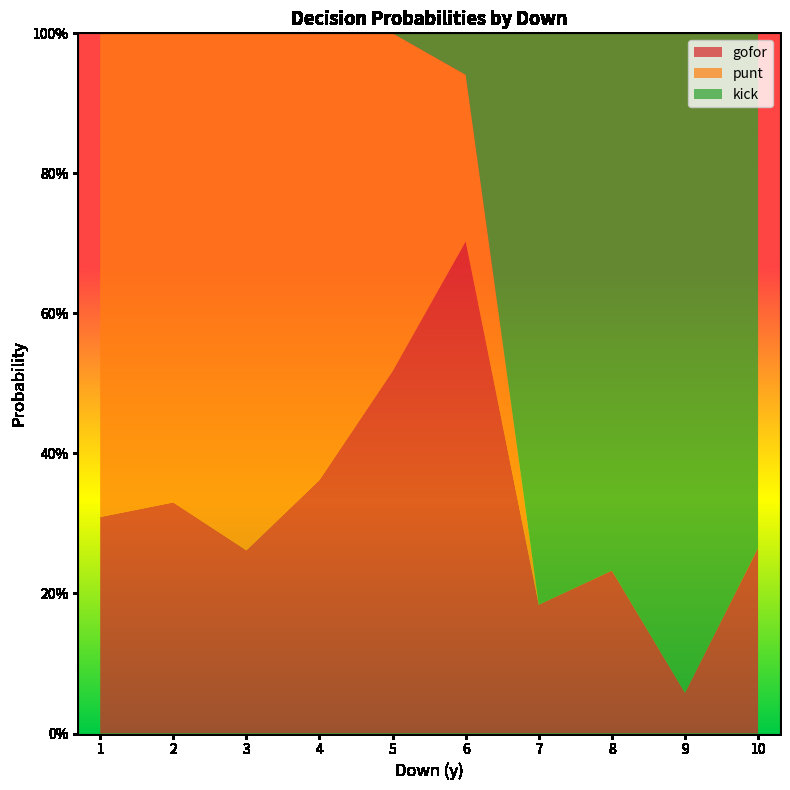

True or false: punt has a value of 0.5 at 9.

False